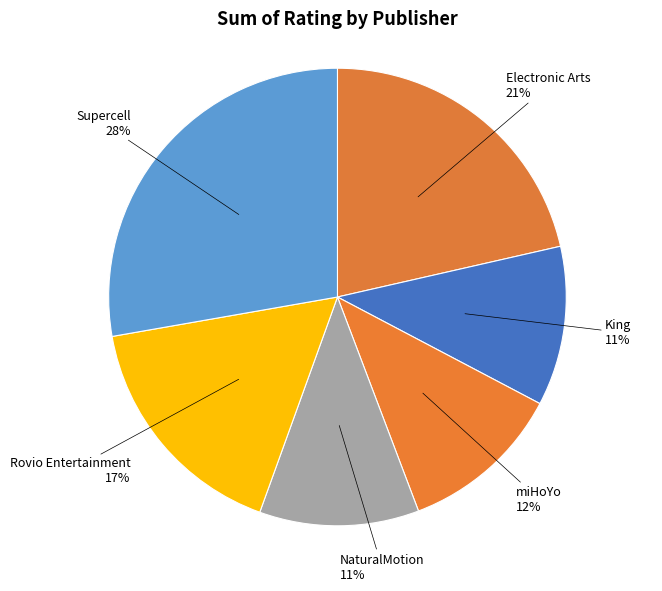

Does Rovio Entertainment account for over 50% of the chart?

No